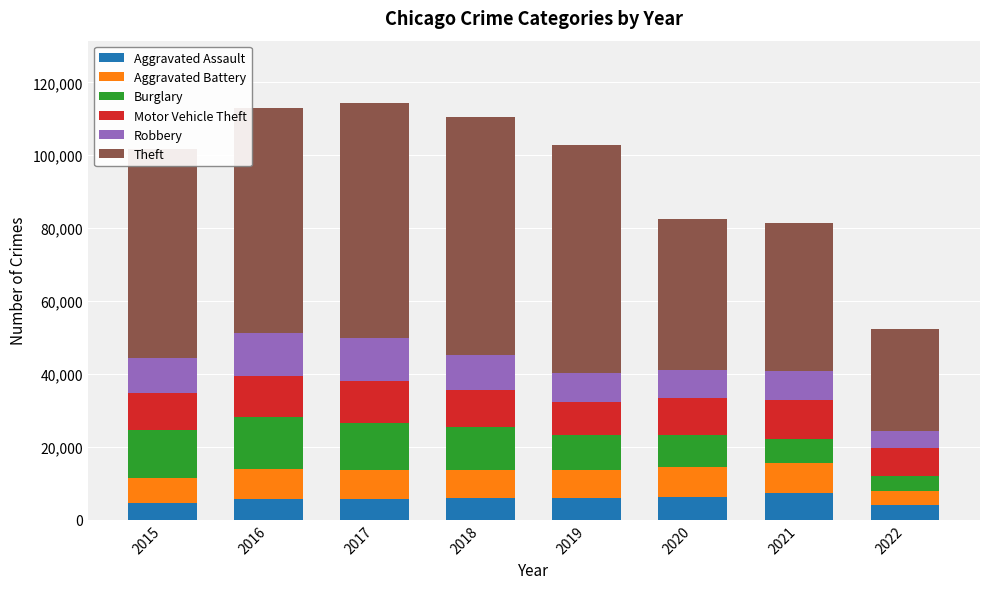

What is the average value of the Aggravated Assault series?

5658